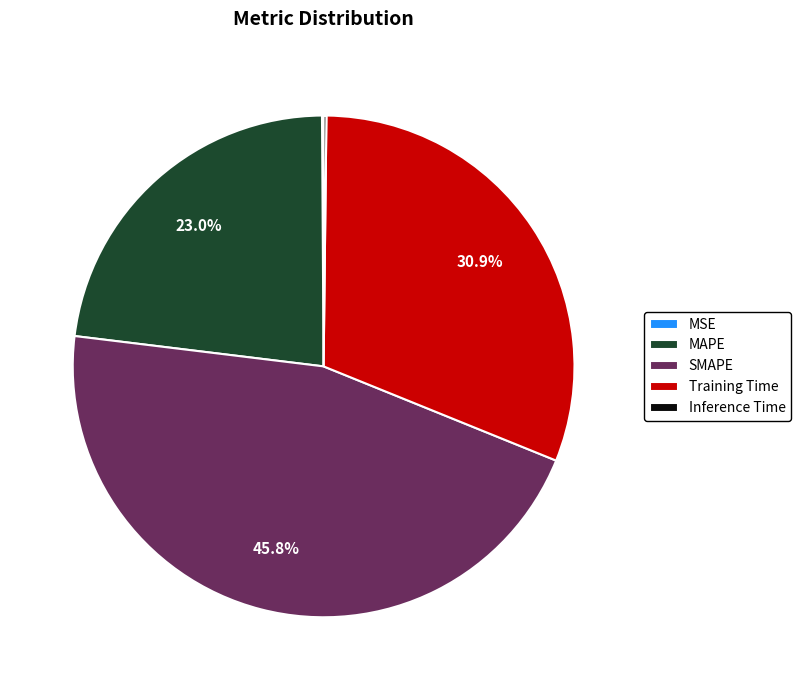

Which has a higher value, Training Time or SMAPE?

SMAPE